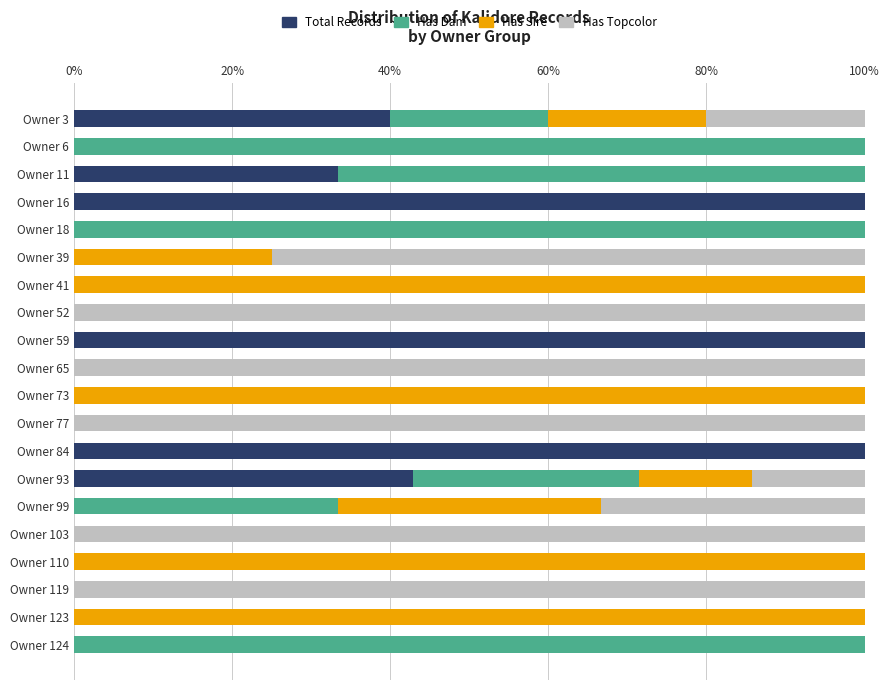

The Total Records series shows 0.0 at Owner 99. True or false?

True